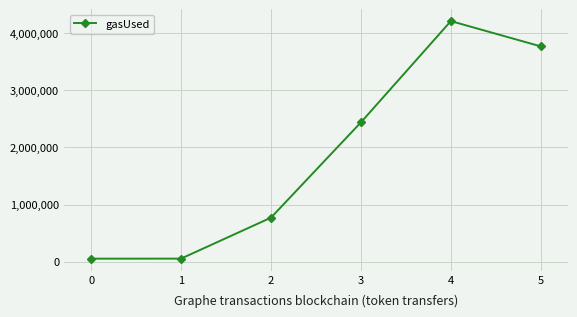

How many interior local peaks (higher than both neighbors) does the data have?

1